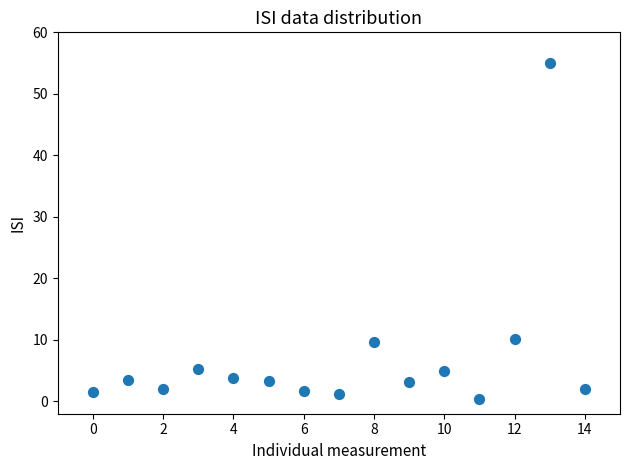

What is the range of Y values (max minus min)?

54.6